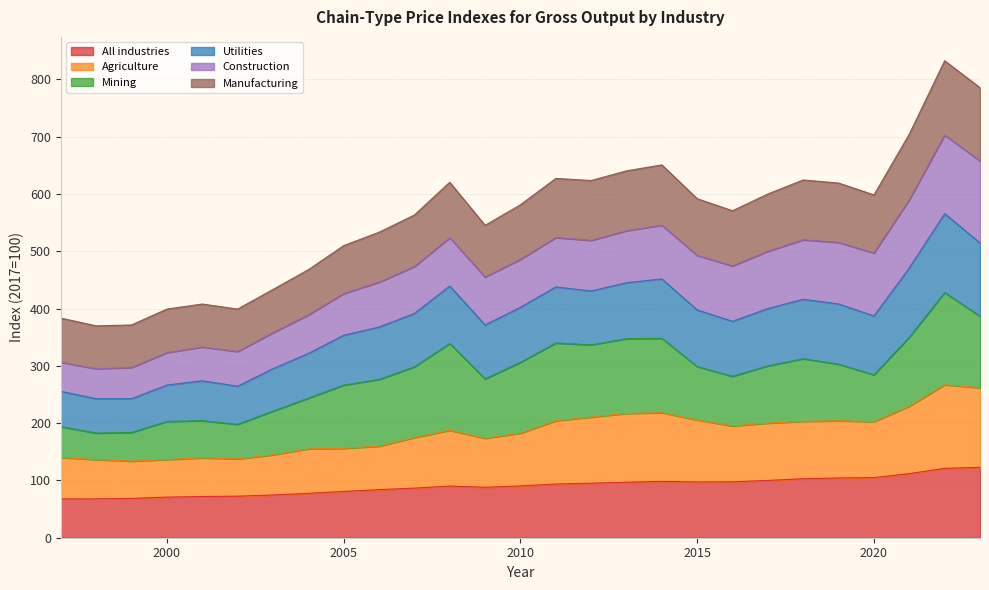

The Agriculture series shows 218.2 at 2014. True or false?

True